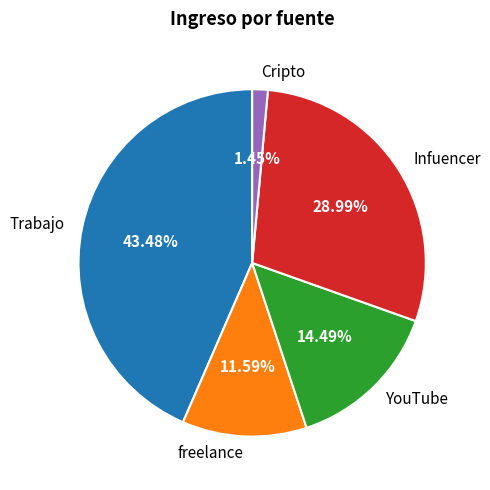

True or false: Trabajo accounts for 43% of the total.

True